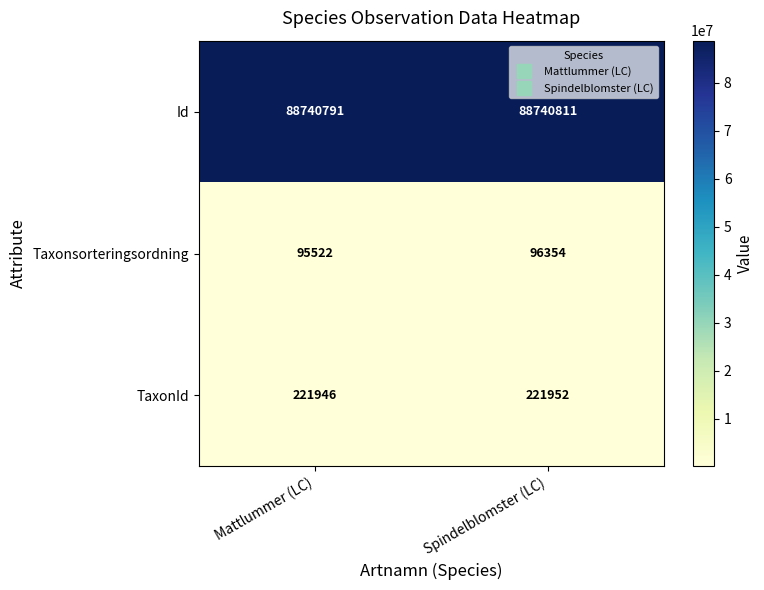

What is the difference between the maximum and minimum values in the Taxonsorteringsordning series?

832